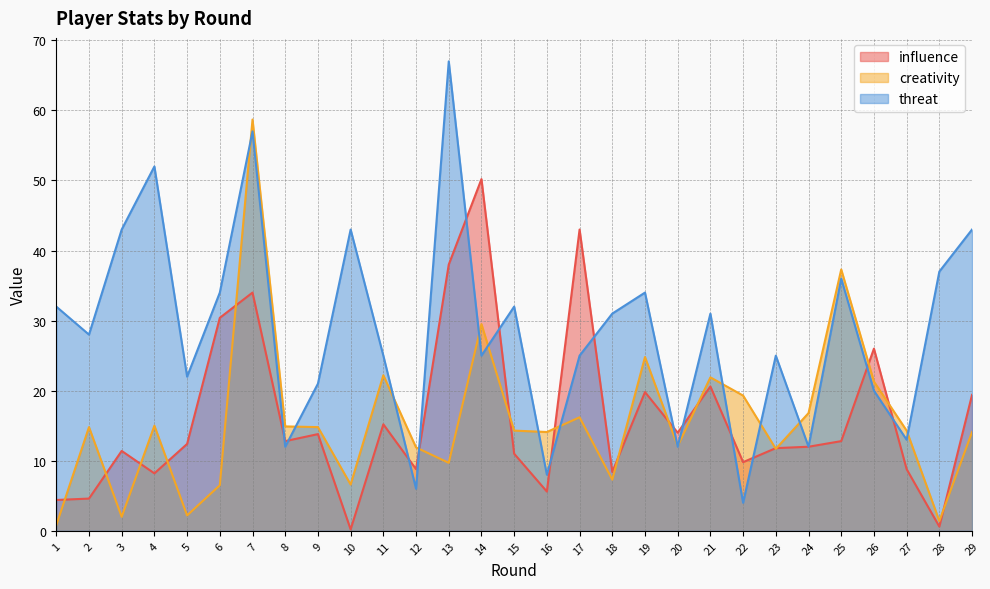

What is the value of the creativity point at the 1st from the left?

0.8